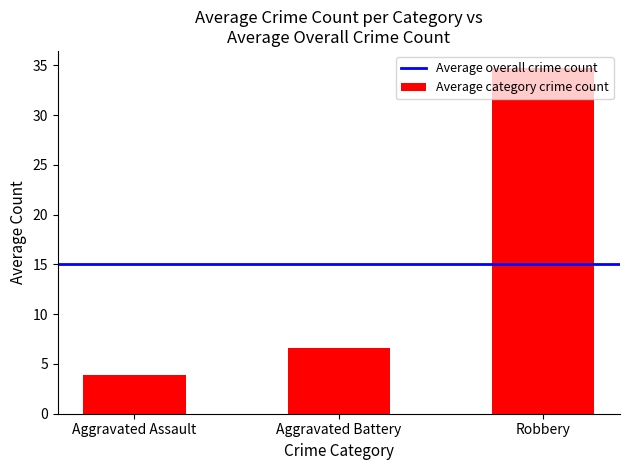

True or false: the data shows 3.9 at Aggravated Assault.

True